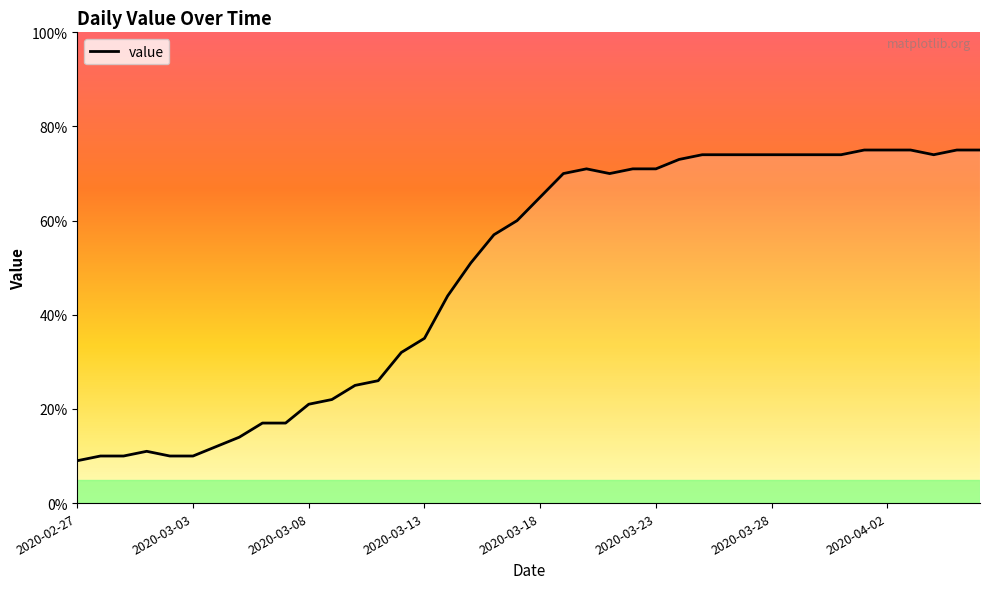

What is the minimum value shown in the chart?

9